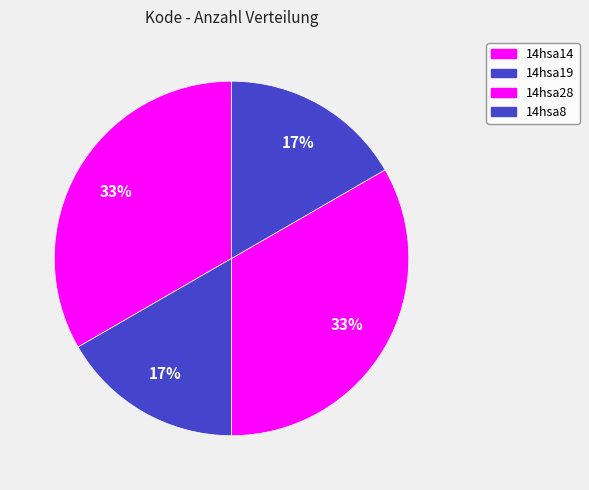

Rank the categories by value from lowest to highest.

14hsa19, 14hsa8, 14hsa14, 14hsa28